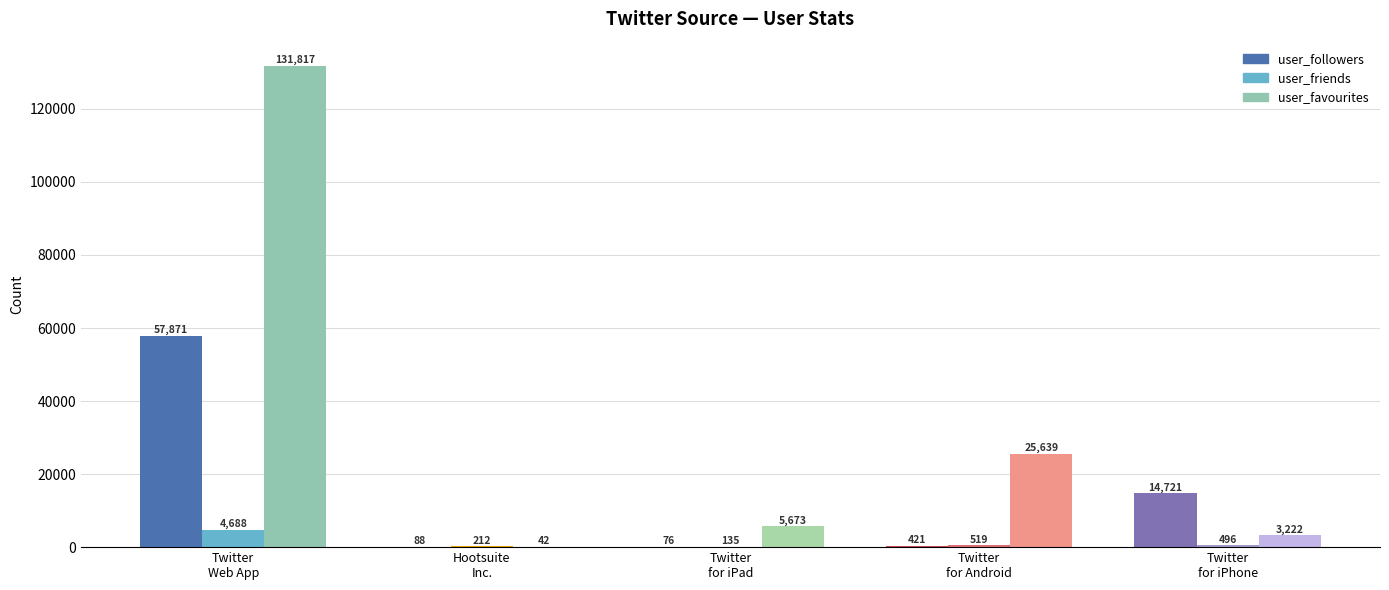

Which series has the largest total across all categories?

user_favourites